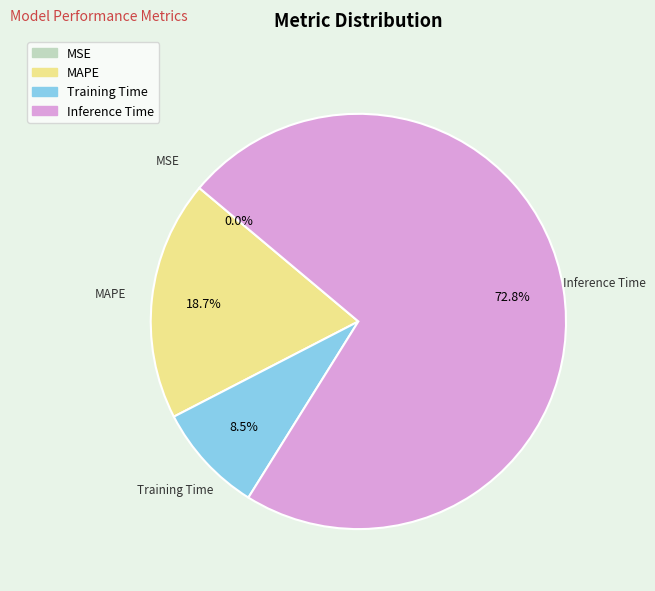

To the nearest percent, what is the difference between the Inference Time and MAPE slice percentages?

54%